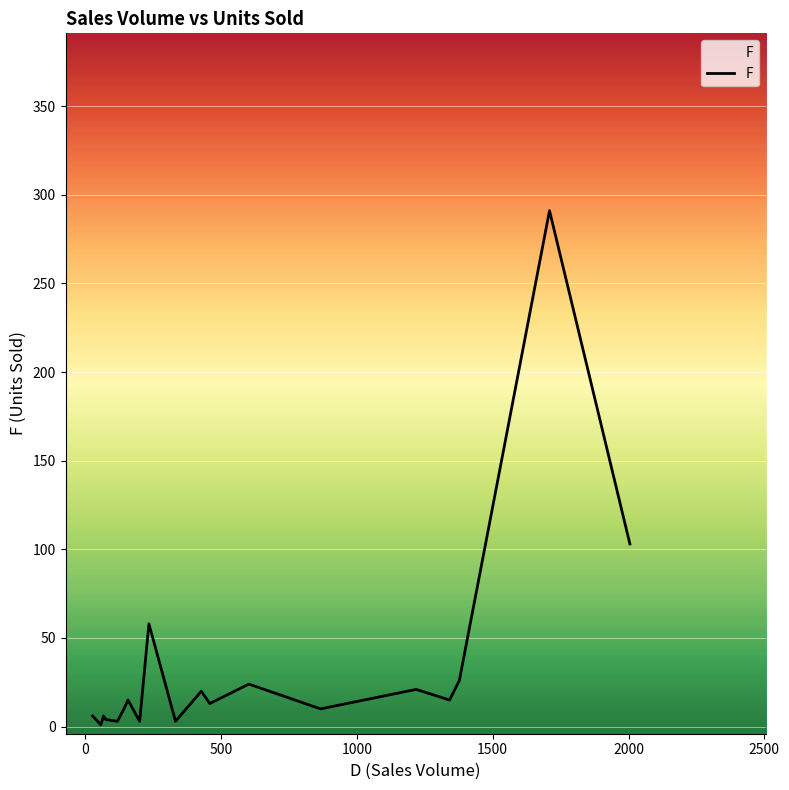

What is the difference between the maximum and minimum values?

290